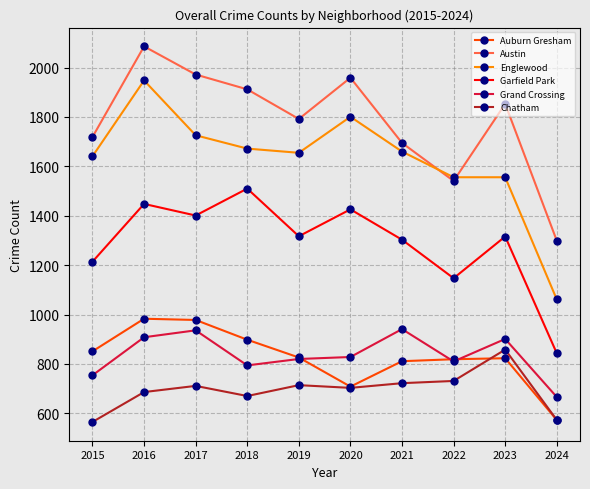

True or false: Englewood and Garfield Park cross at least once.

False